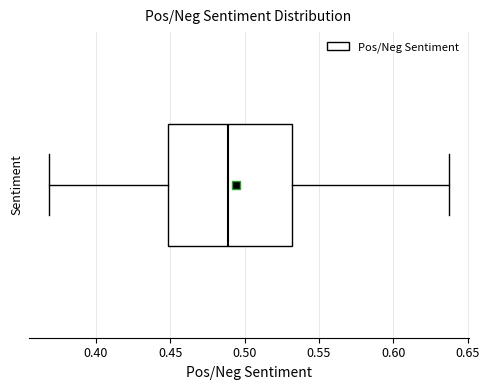

Read this box plot against the x-axis: the position of the median line, the range covered by the box, and the ends of both whiskers. The values are not printed on the chart, so give them approximately, as read against the axis.

median 0.490, box 0.450 to 0.530, whiskers 0.370 to 0.635